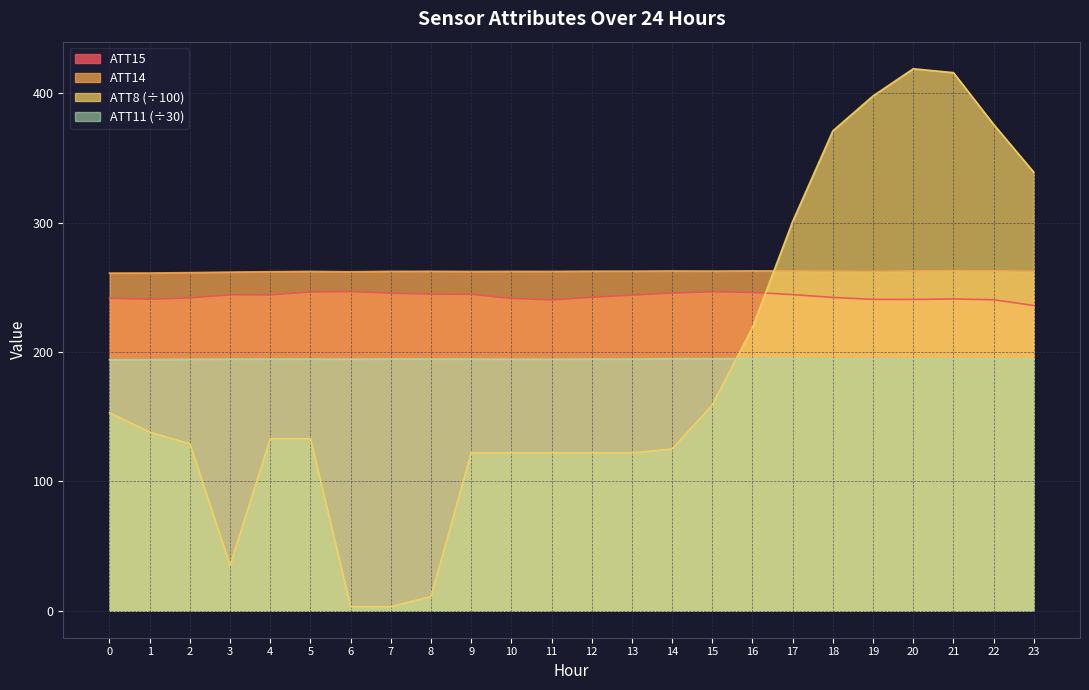

How many values in the ATT15 series are below 243?

12